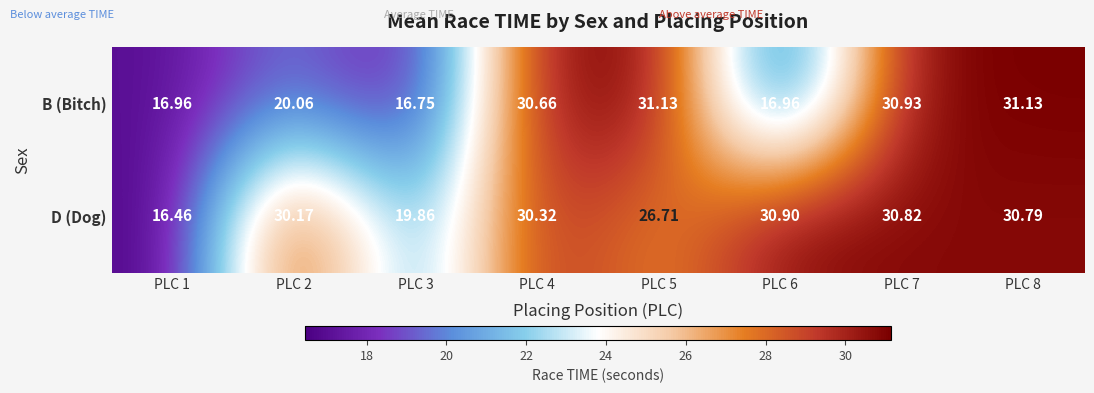

Rank the series by their maximum value, from highest to lowest.

B (Bitch), D (Dog)